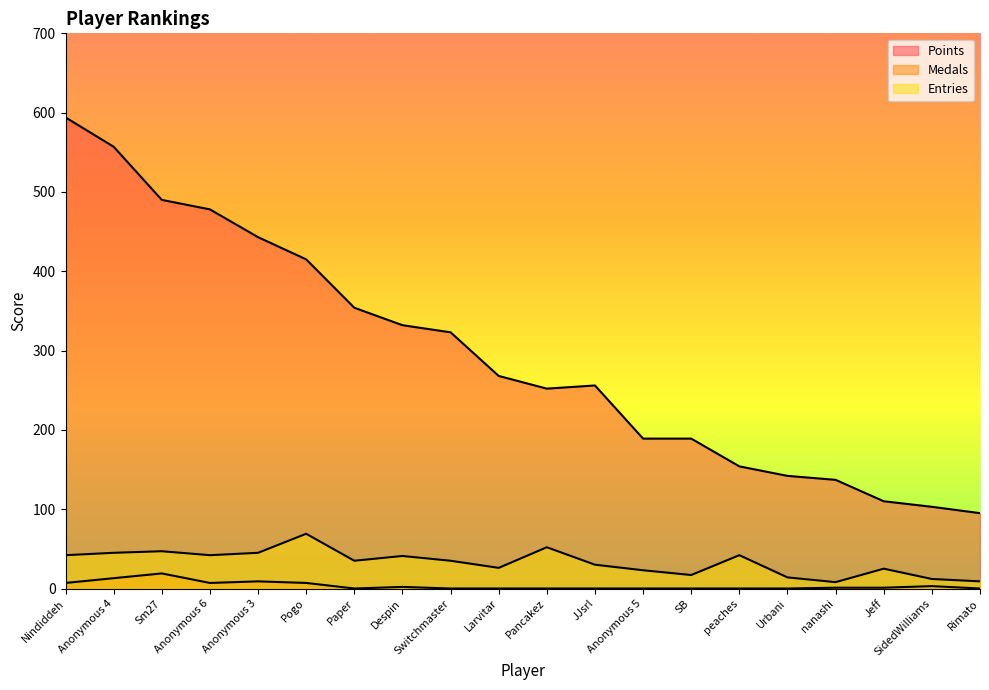

At SB, list the series in order from smallest to largest.

Medals, Entries, Points